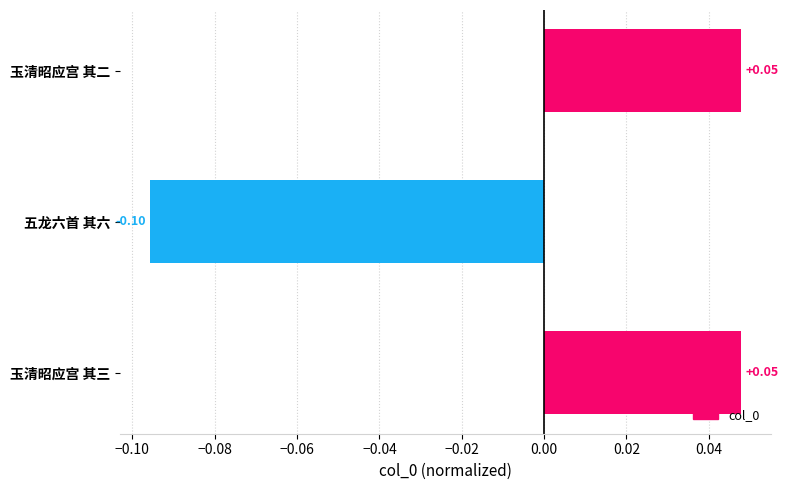

What is the label of the 3rd bar from the top?

玉清昭应宫 其三